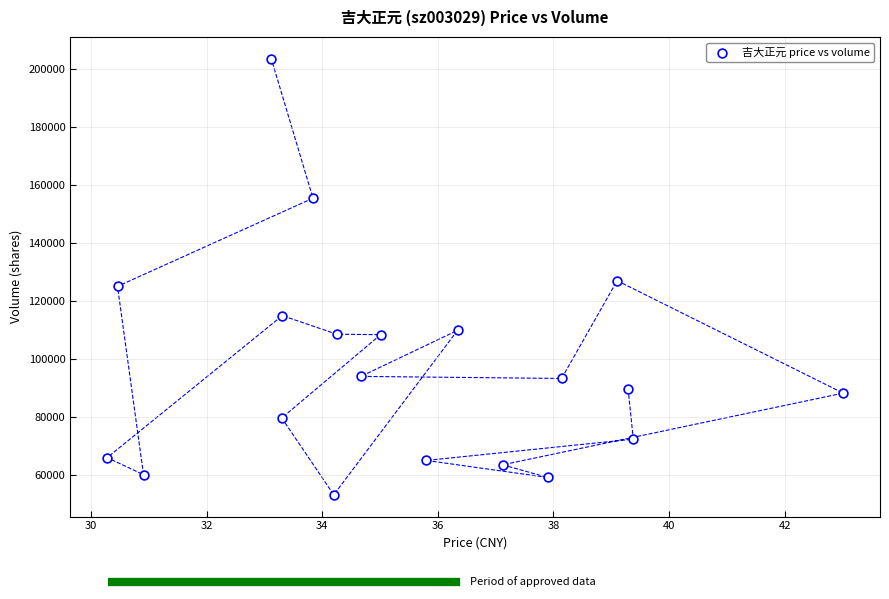

What is the range of Y values (max minus min)?

150354